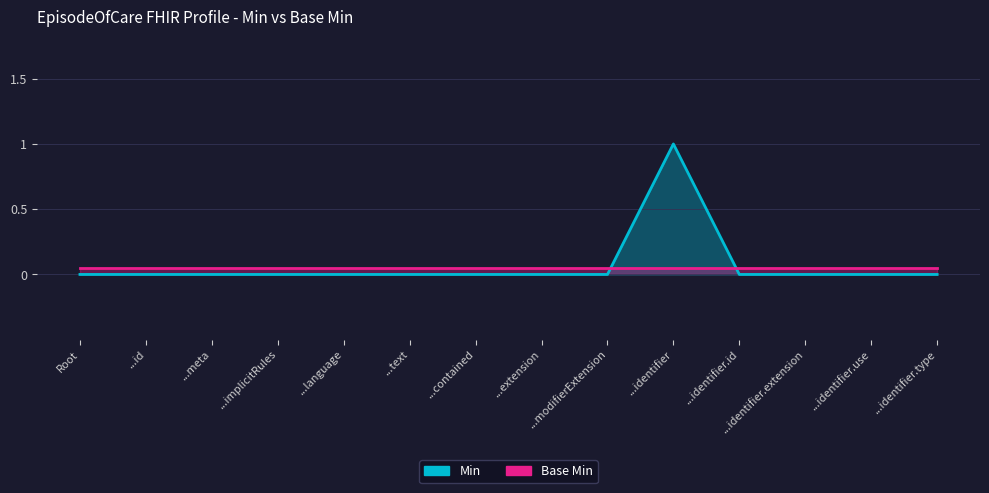

How many data points does each series have?

14